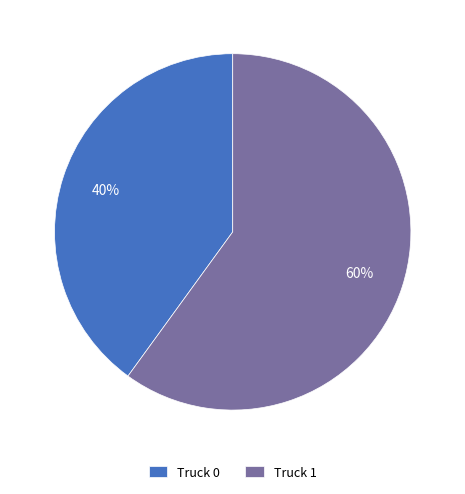

Count the number of slices in the pie.

2